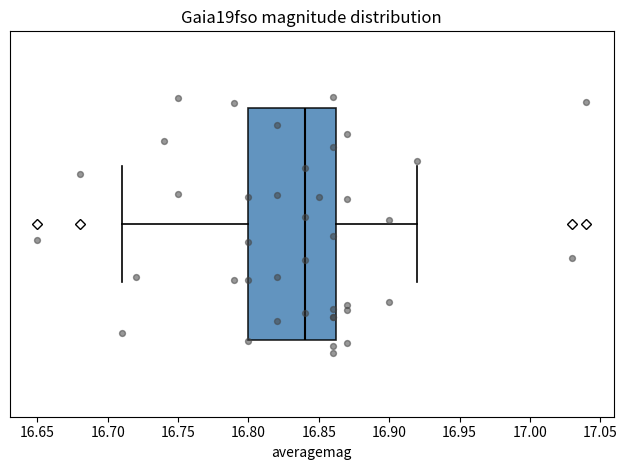

Where does the right whisker of the box end on the x-axis? The values are not printed on the chart, so give them approximately, as read against the axis.

16.920